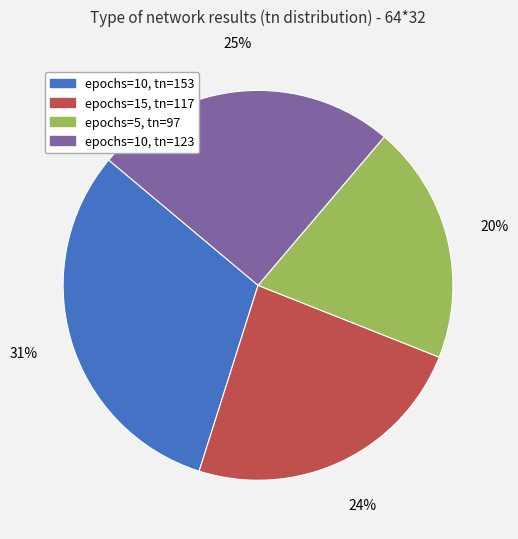

To the nearest percent, what is the average slice percentage?

25%